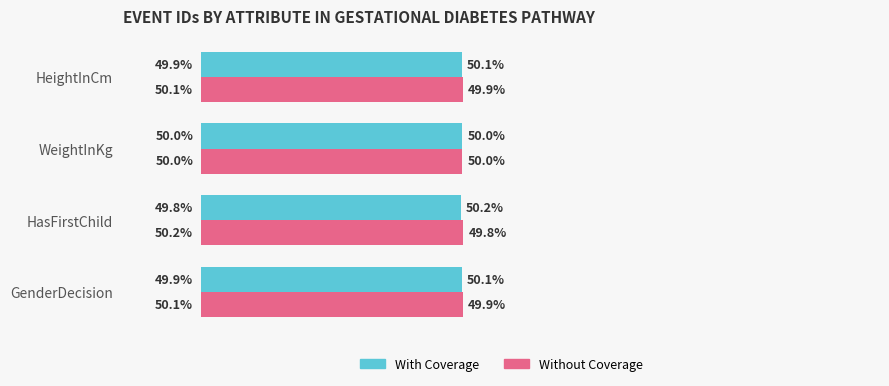

List the series in order of their peak value, lowest first.

With Coverage, Without Coverage